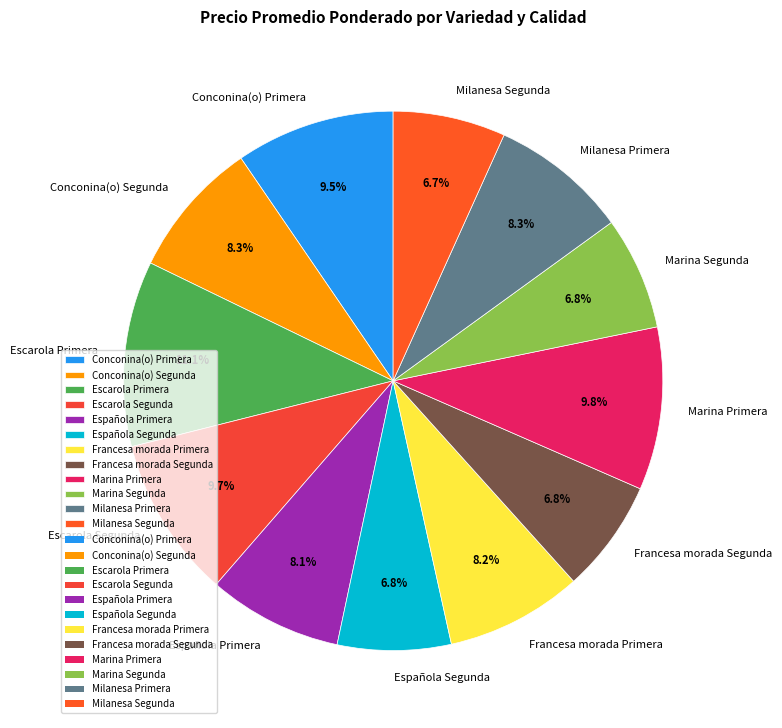

Count the number of slices in the pie.

12